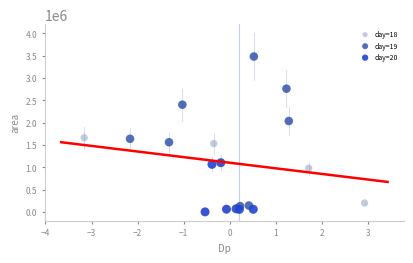

Which series contains the highest Y value?

day=19